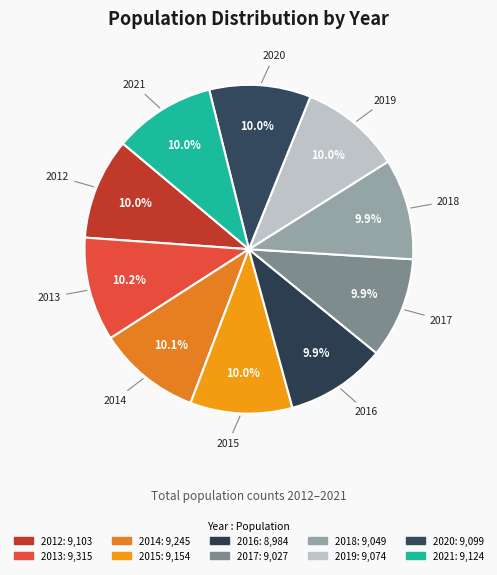

How many segments does this pie chart have?

10